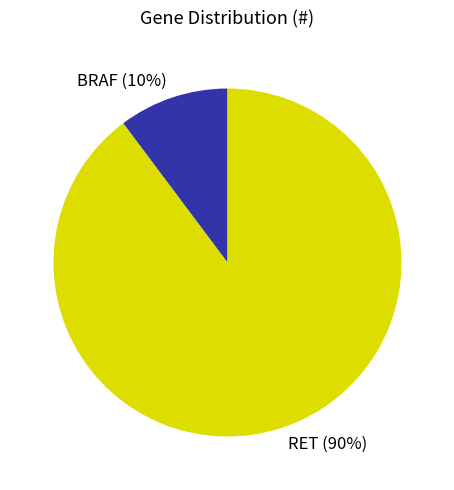

Is the sum of RET and BRAF greater than half?

Yes